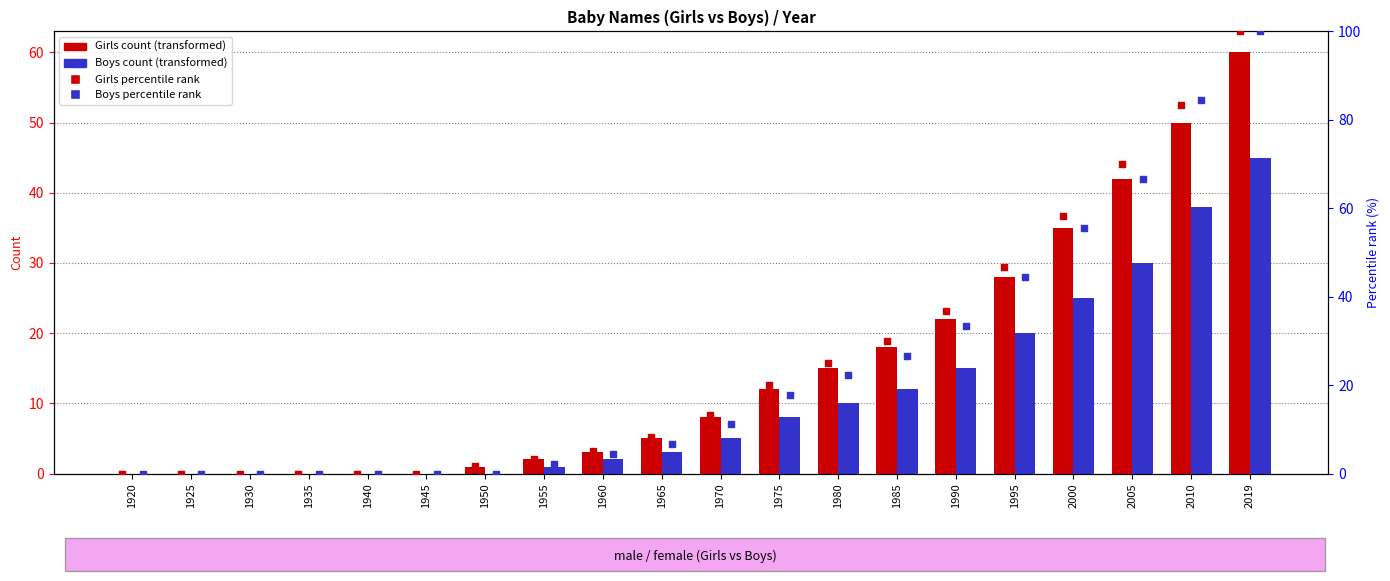

Which series has the widest spread of Y values?

Girls percentile